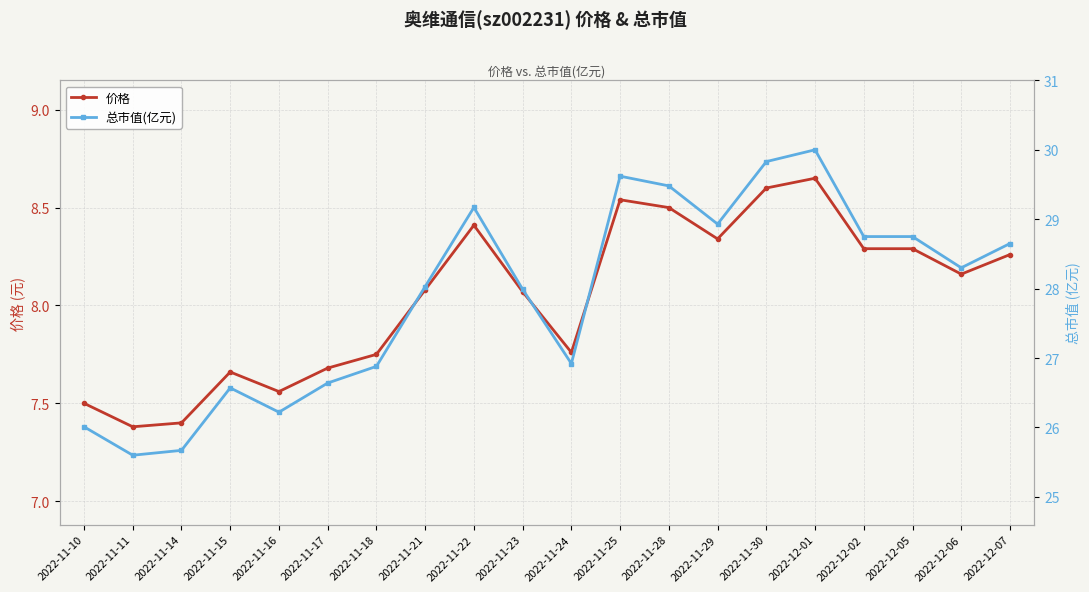

What is the difference between the highest and lowest values at 2022-11-18?

19.1